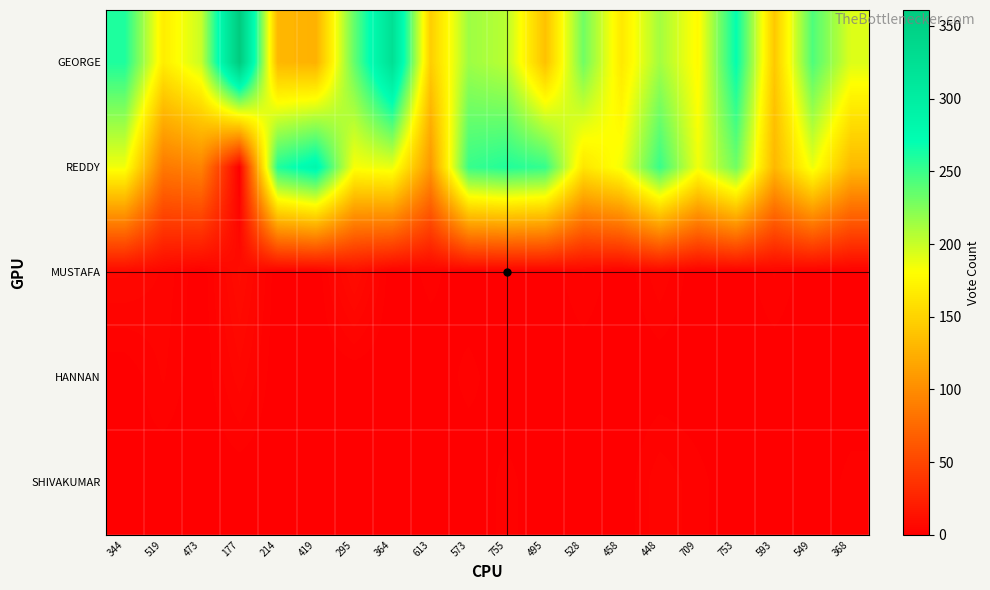

Which category has the lowest value across all series?

177